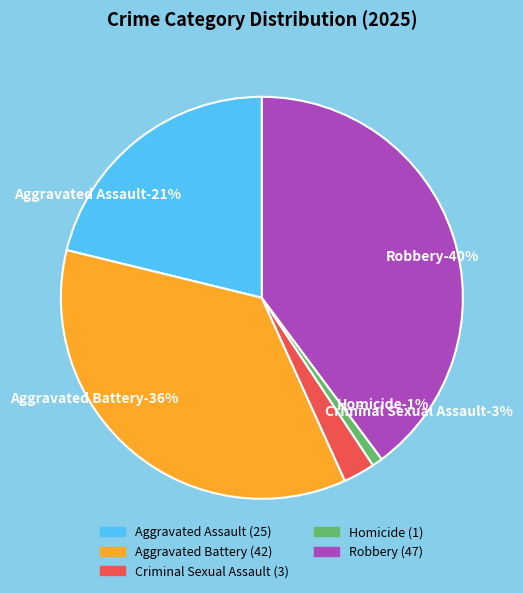

Which category has the smallest portion of the pie?

Homicide